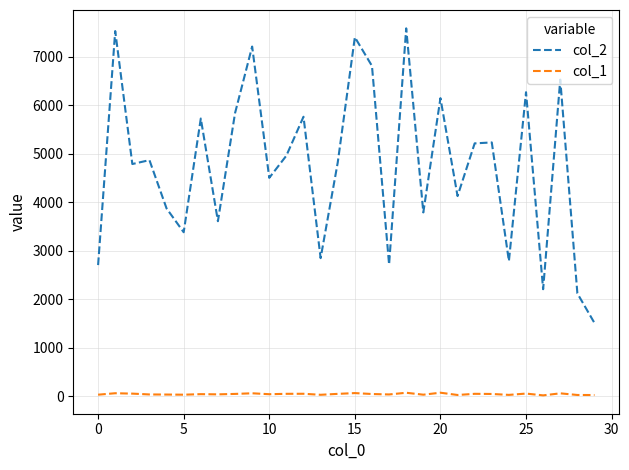

Which series has the widest spread of values?

col_2